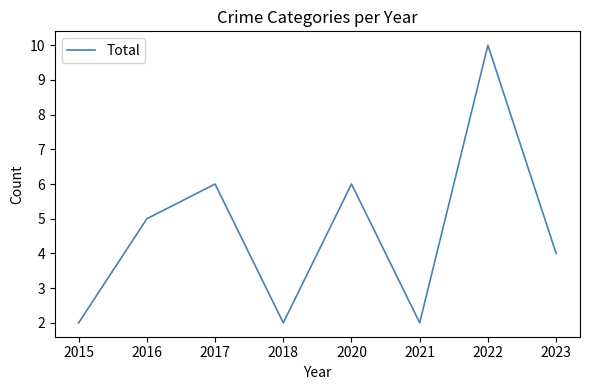

At which category does the data reach its first local valley?

2018